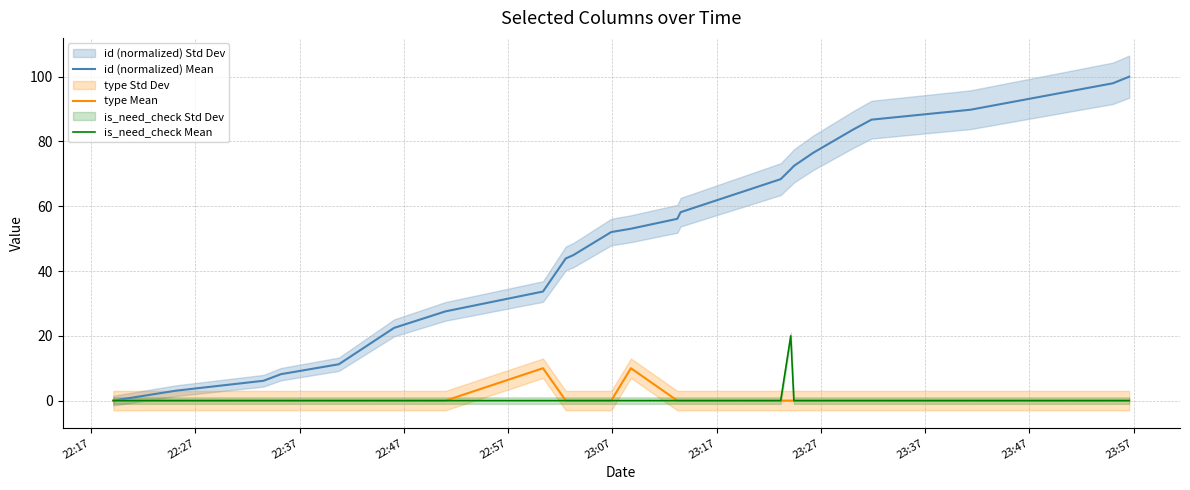

What are all the series names shown in the legend?

id (normalized) Mean, type Mean, is_need_check Mean